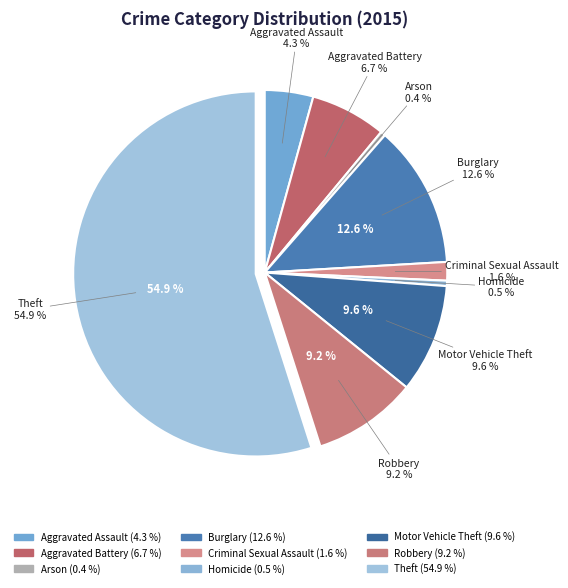

Is Theft the majority of the pie?

Yes